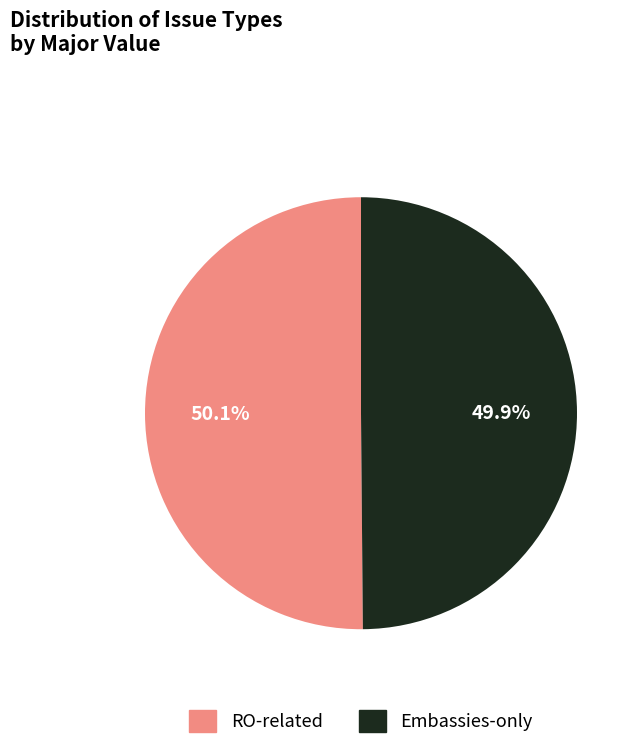

Does any single category account for the majority?

Yes